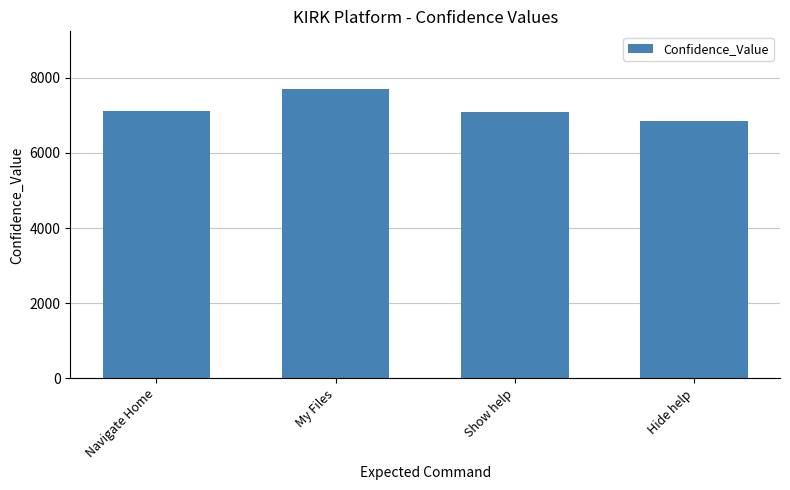

Which label corresponds to the largest value in the chart?

My Files